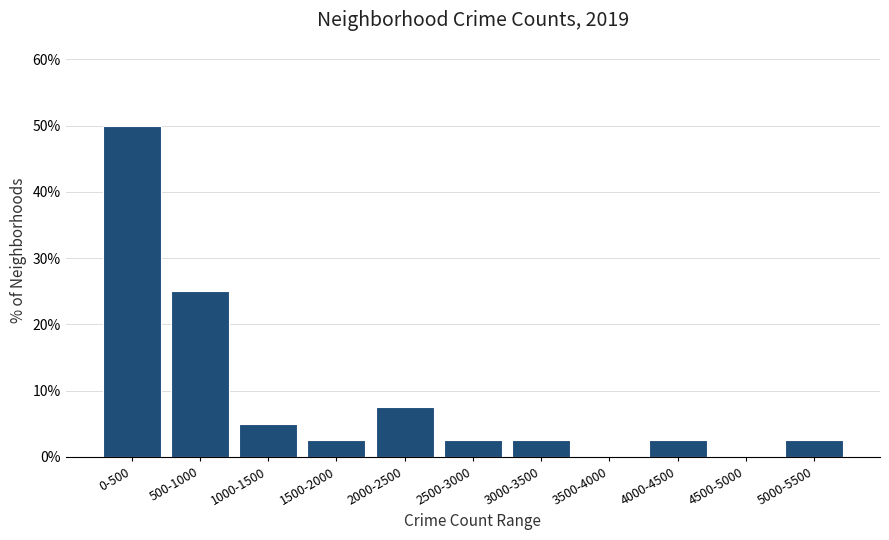

Reading right to left, extract all data points from this chart.

5000-5500=2.5	4500-5000=0.0	4000-4500=2.5	3500-4000=0.0	3000-3500=2.5	2500-3000=2.5	2000-2500=7.5	1500-2000=2.5	1000-1500=5.0	500-1000=25.0	0-500=50.0